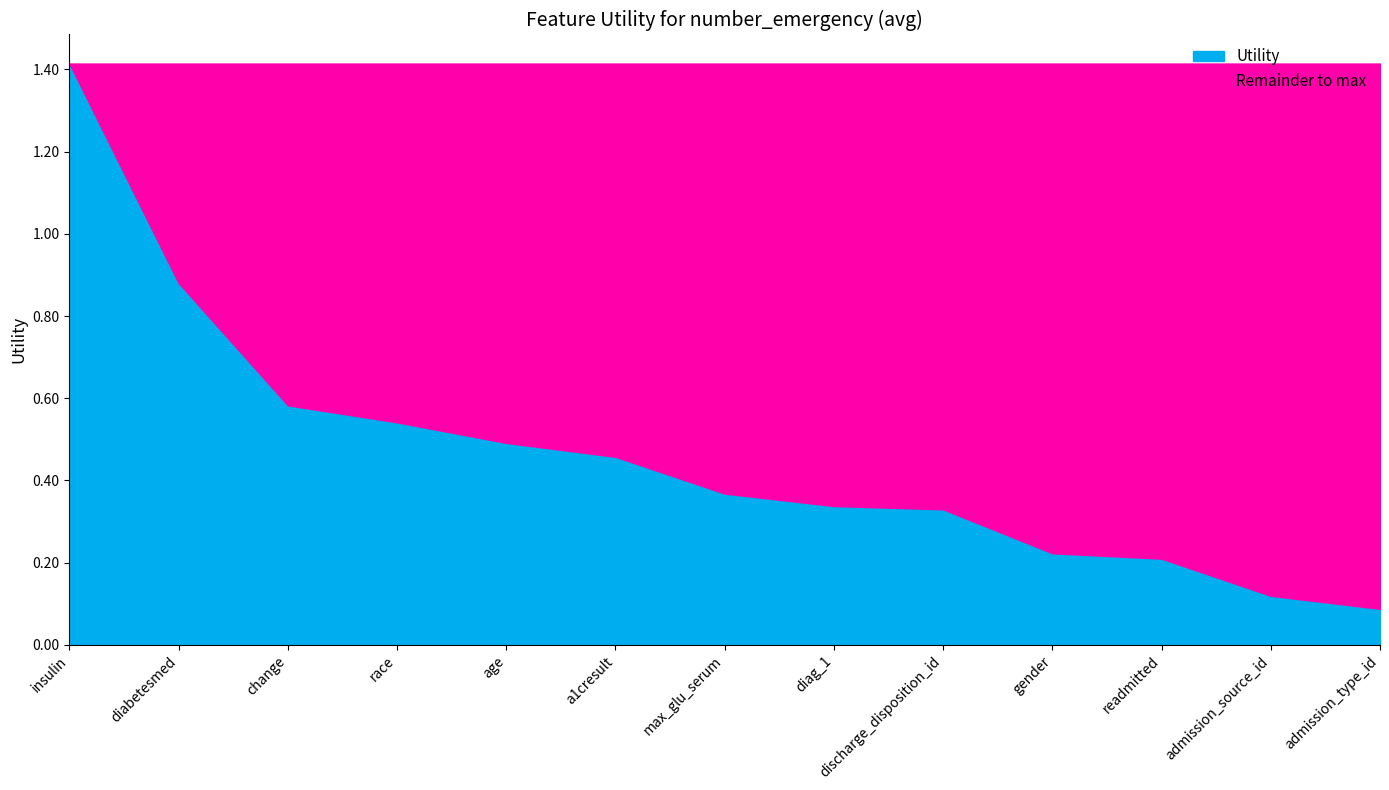

Reading left to right, transcribe all the data shown in this chart.

insulin=1.4	diabetesmed=0.9	change=0.6	race=0.5	age=0.5	a1cresult=0.5	max_glu_serum=0.4	diag_1=0.3	discharge_disposition_id=0.3	gender=0.2	readmitted=0.2	admission_source_id=0.1	admission_type_id=0.1